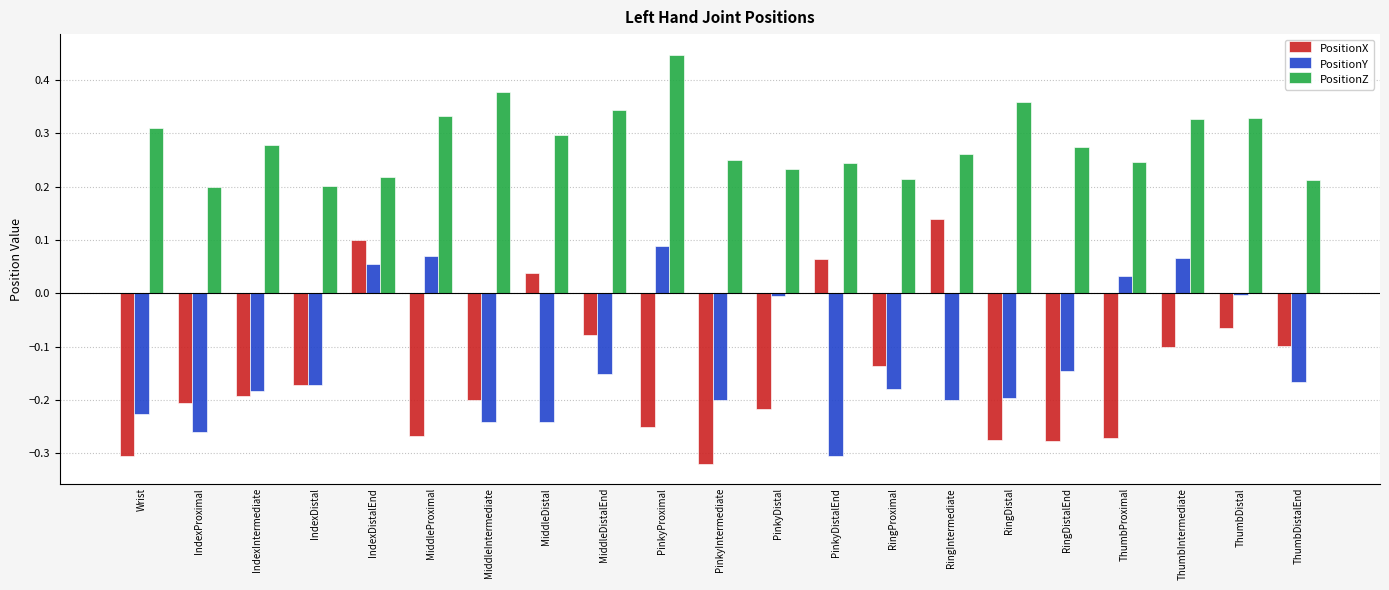

At how many categories does at least one series exceed 0?

21